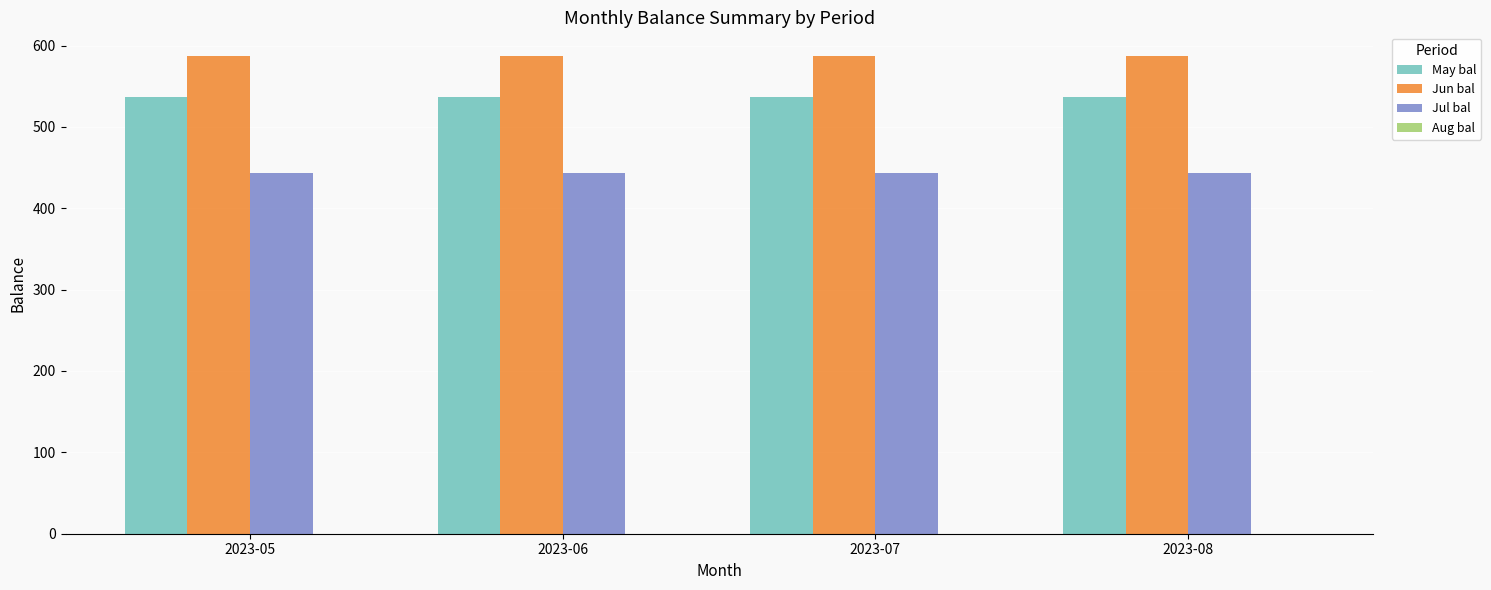

What is the difference between the highest and lowest values at 2023-05?

143.0